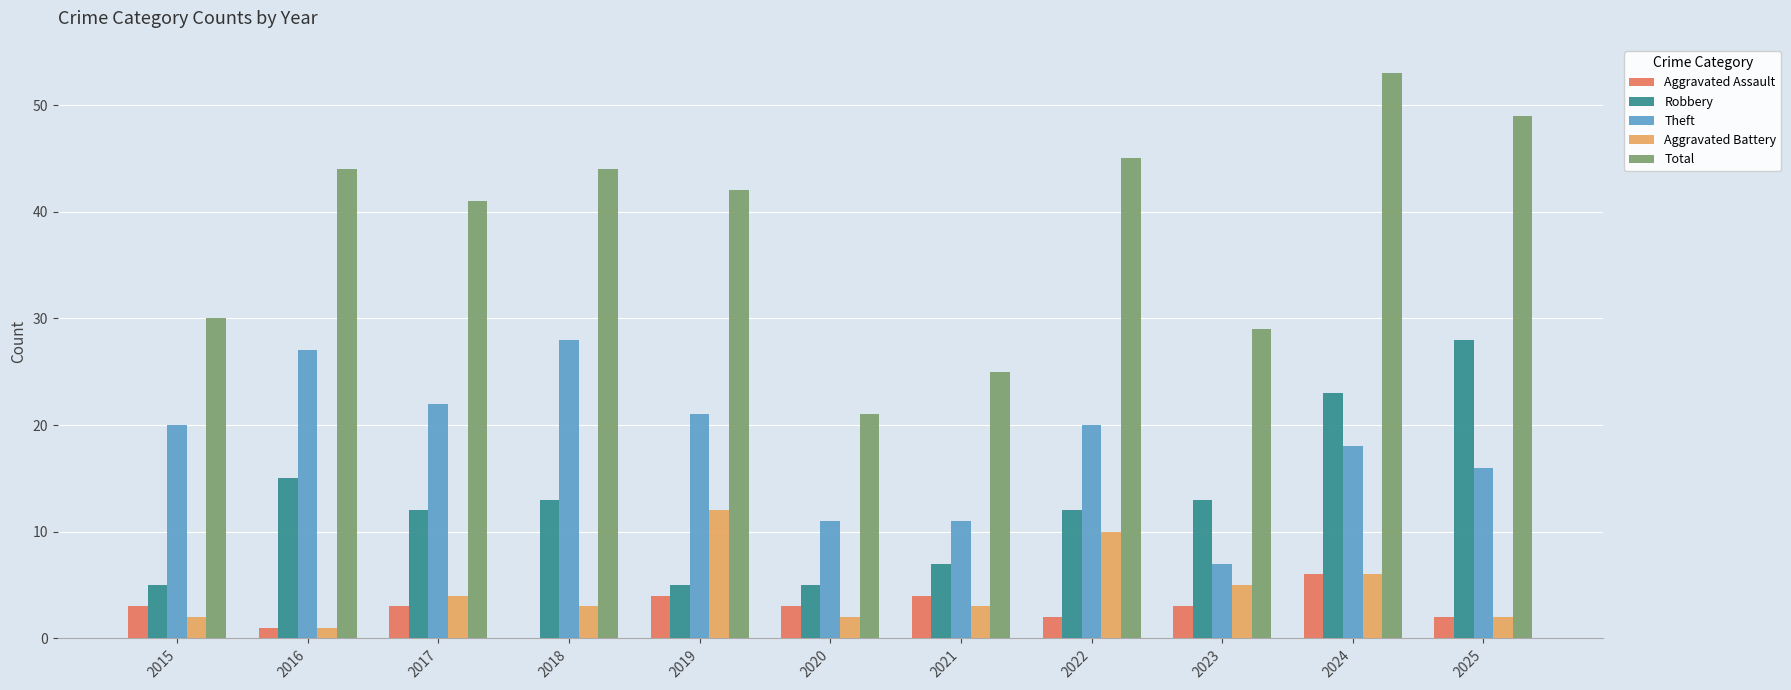

The Robbery series shows 3 at 2019. True or false?

False